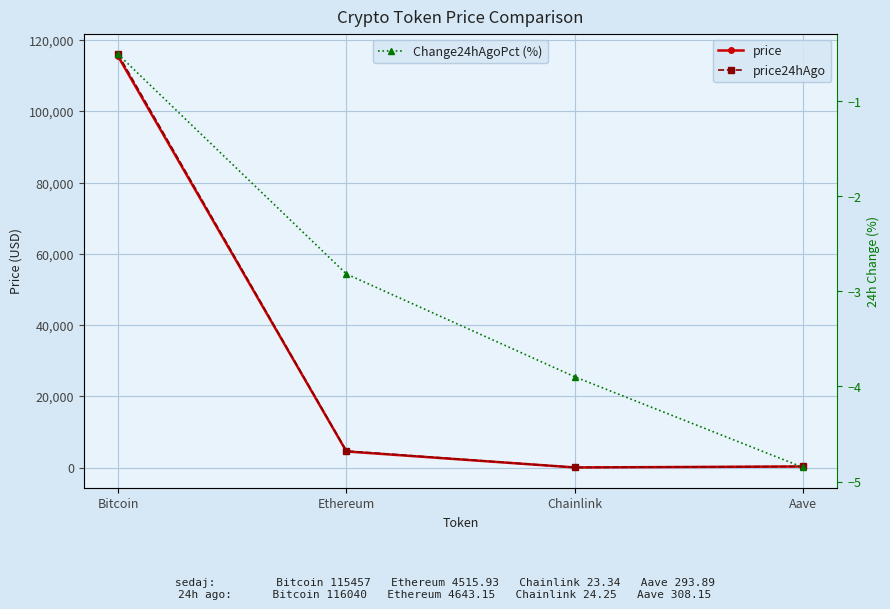

At which label does price24hAgo reach its minimum?

Chainlink